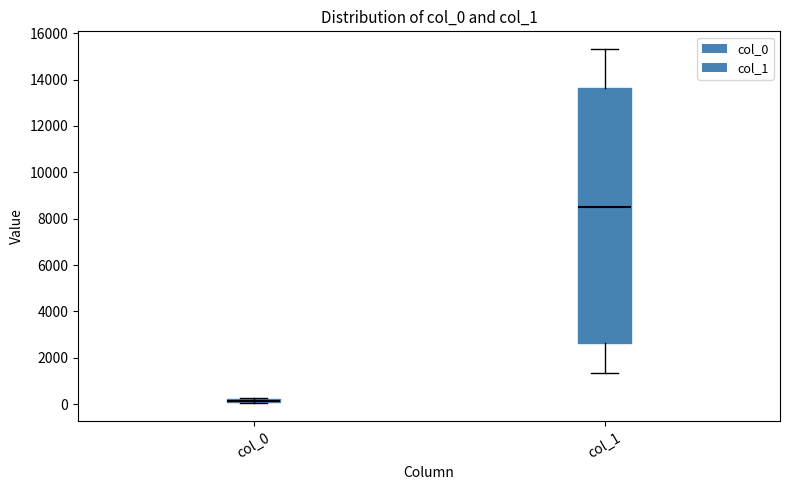

Comparing the boxes themselves (not the whiskers), which one is the tallest?

col_1